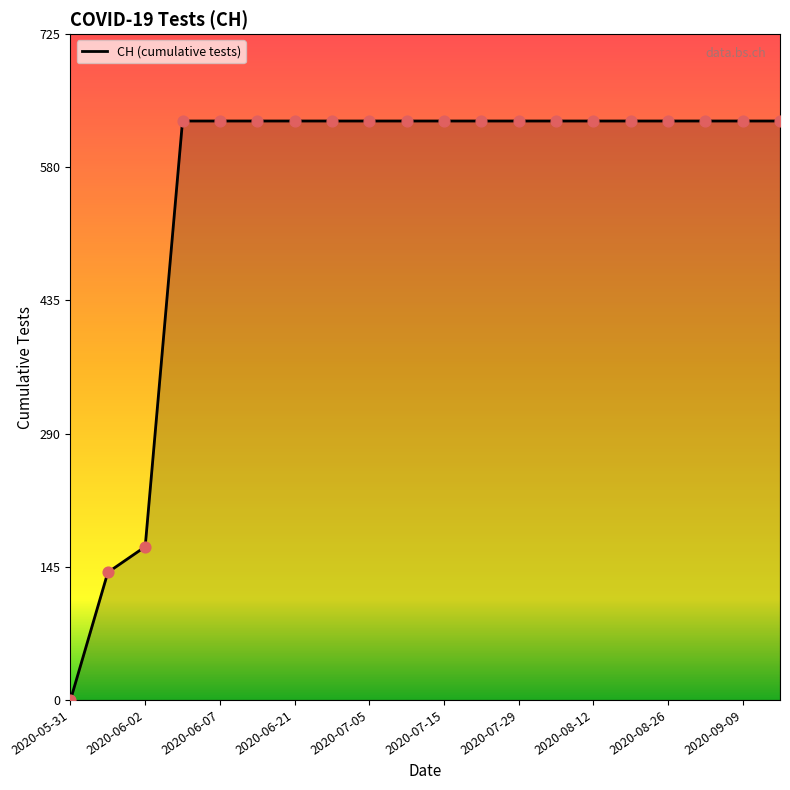

What is the difference between the maximum and minimum values?

631